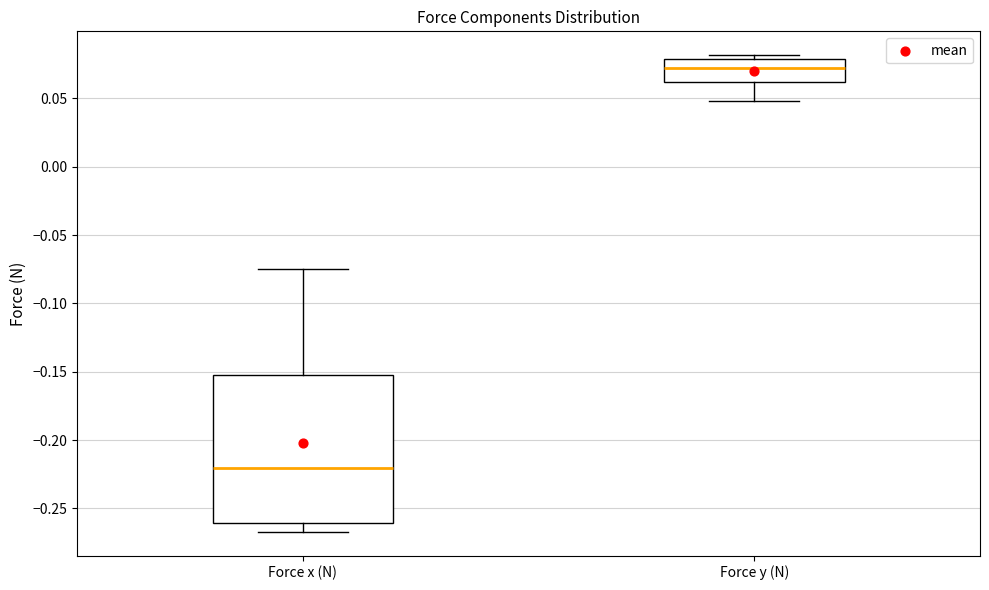

Where does the median line of the box for Force x (N) sit on the y-axis? The values are not printed on the chart, so give them approximately, as read against the axis.

-0.220